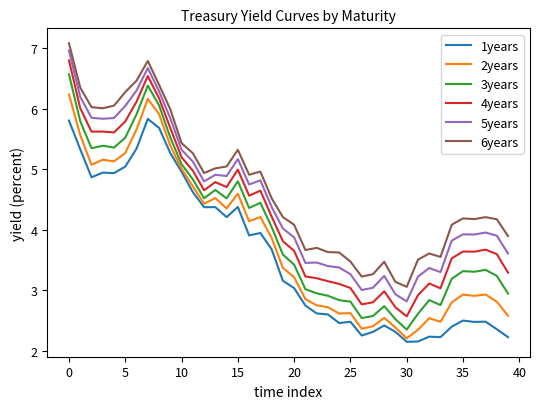

True or false: 4years and 6years intersect in this chart.

False